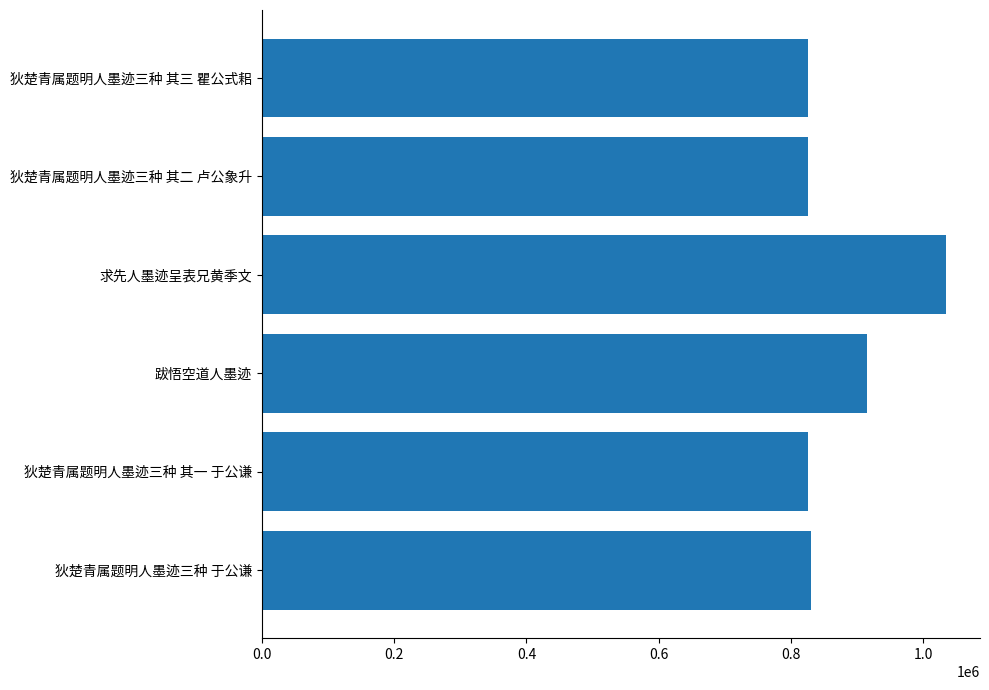

How many values are below 825266?

4